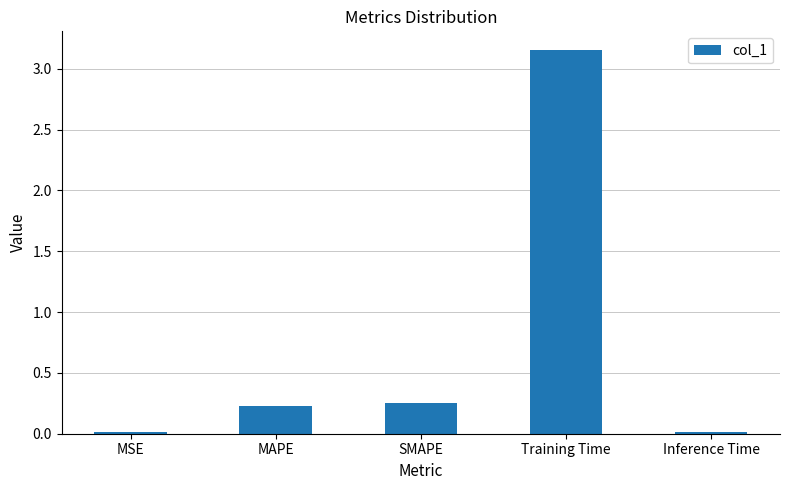

Are the bars horizontal?

No